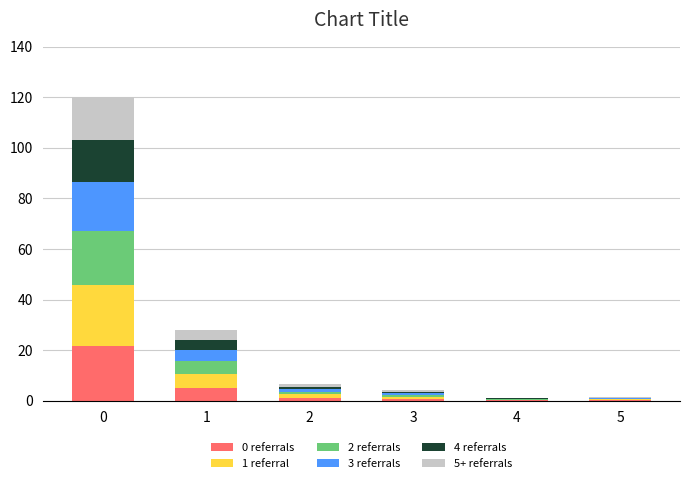

How many series are shown in this chart?

6